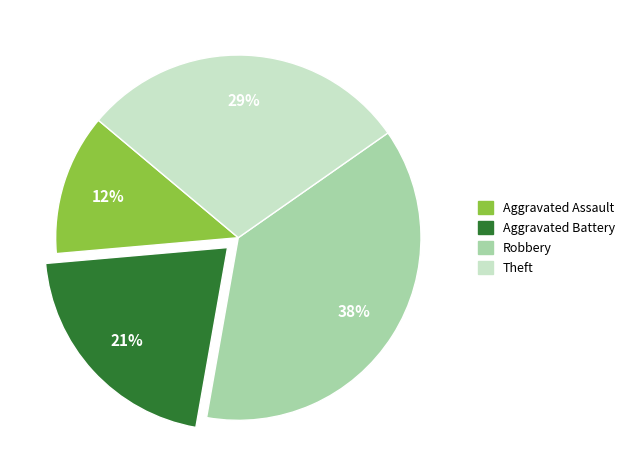

To the nearest percent, what is the average slice percentage?

25%